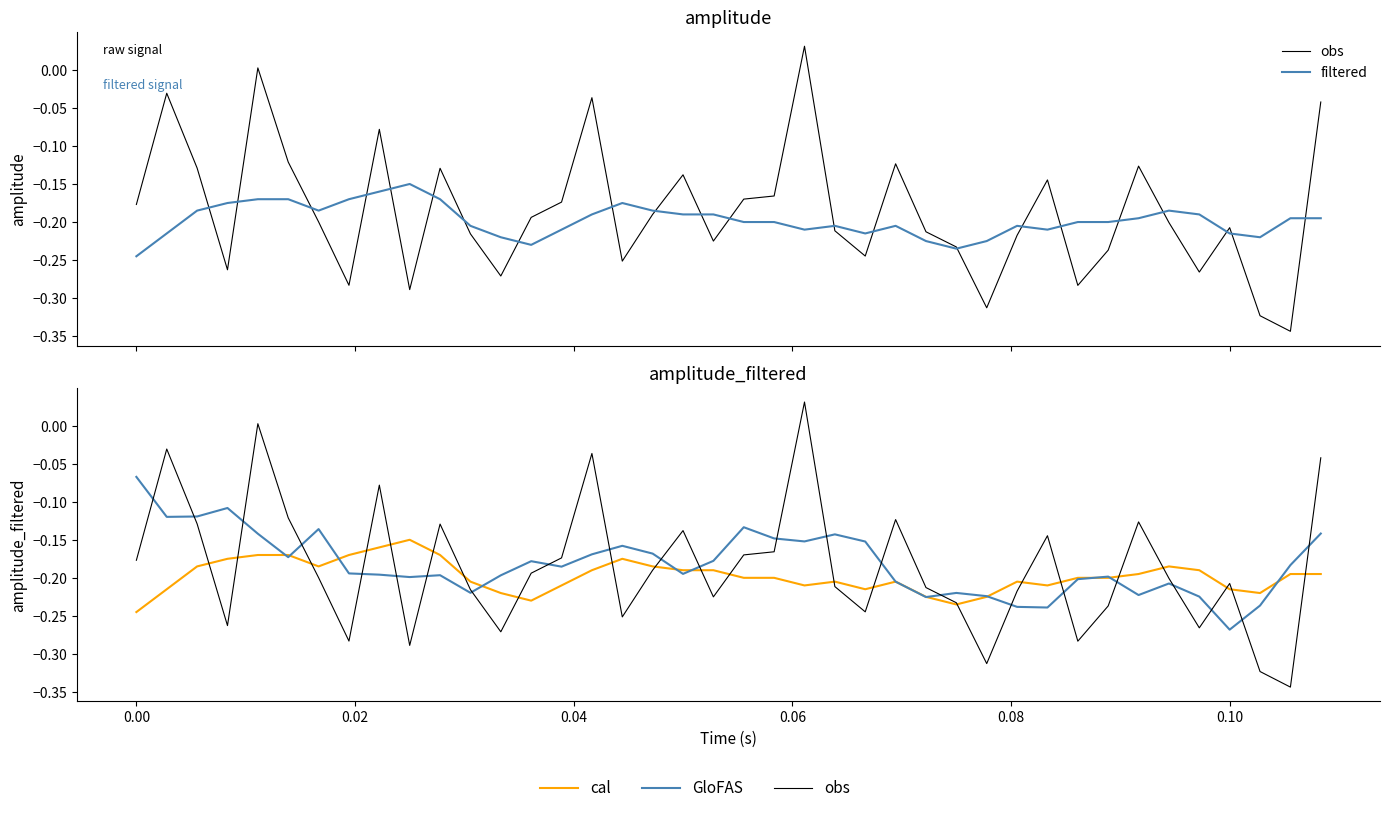

Rank the series by their maximum value, from lowest to highest.

filtered, cal, GloFAS, obs